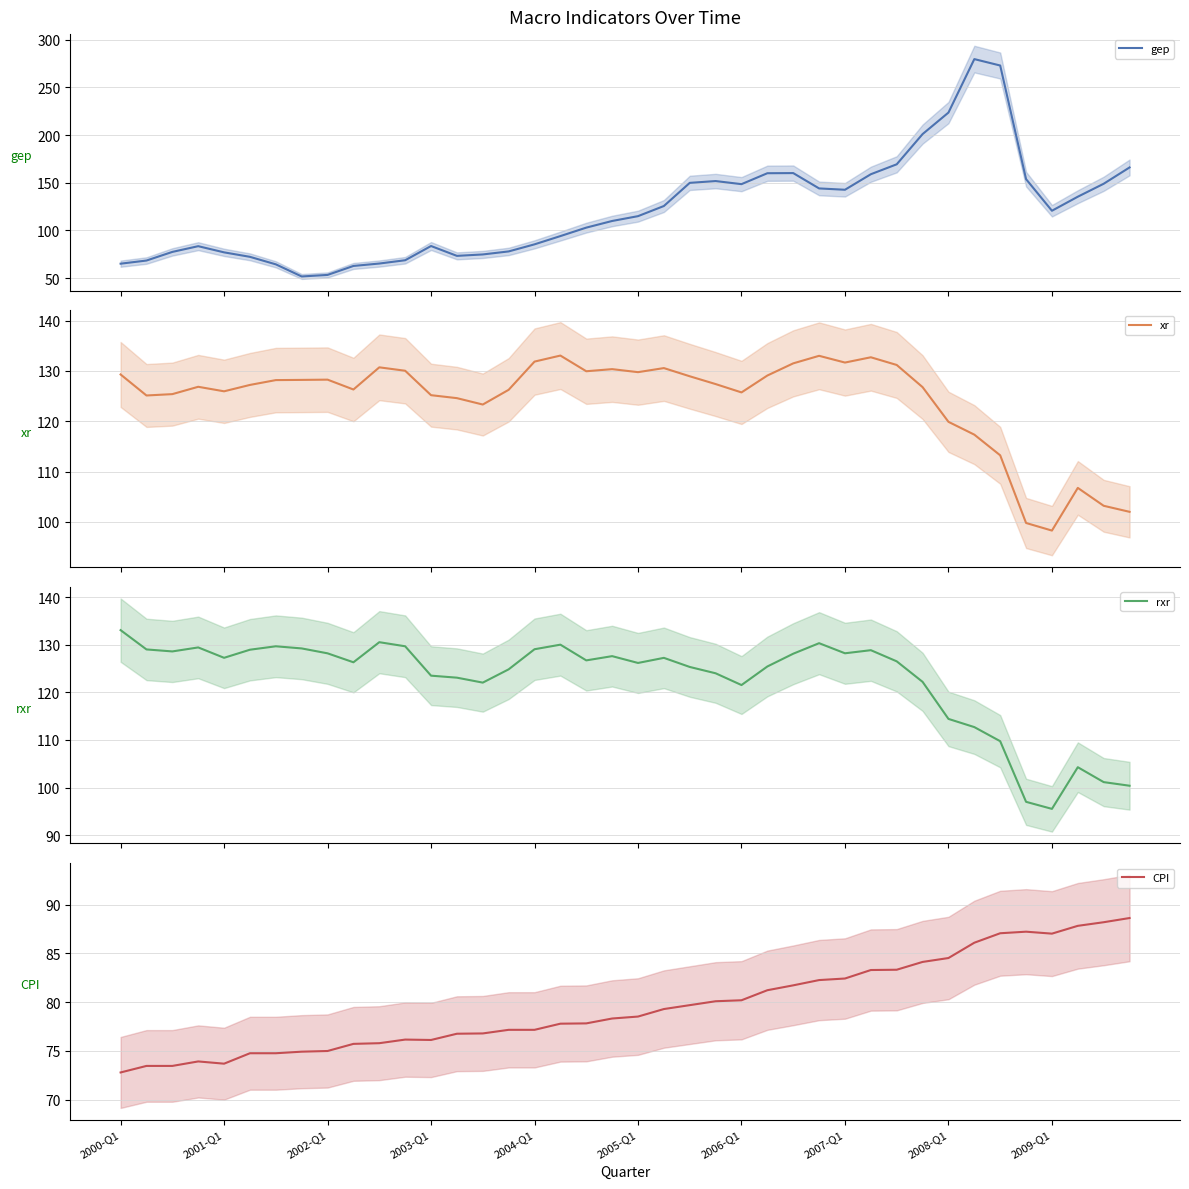

Where do xr and gep first cross each other?

21 and 22